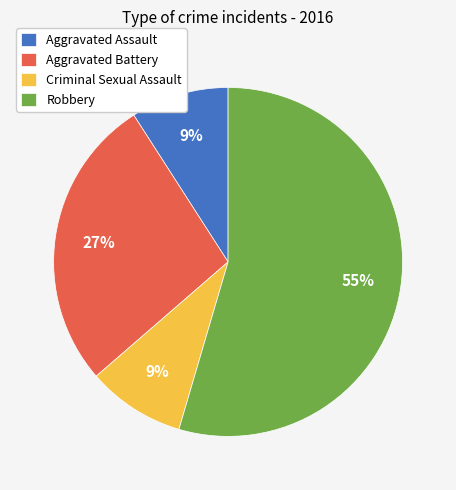

How many slices are in this pie chart?

4